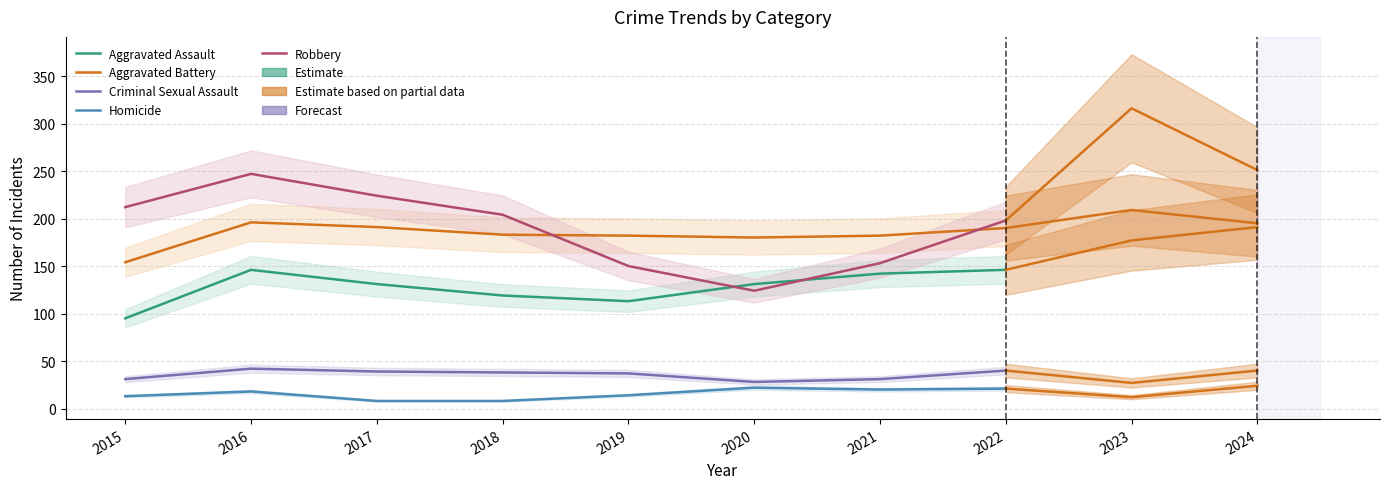

At which category does the chart reach its minimum across all series?

2017